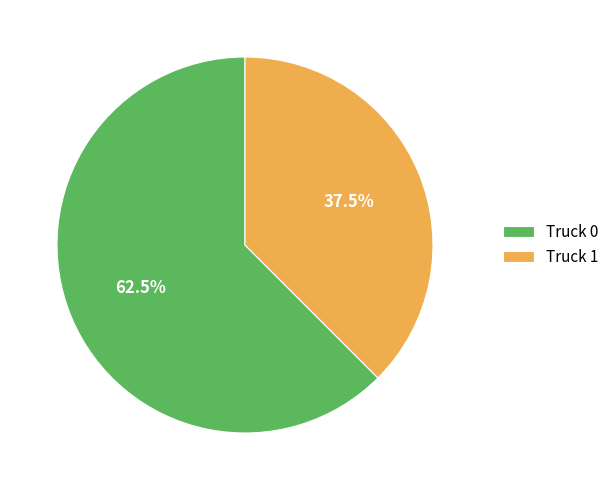

Approximately how many times larger is the value at Truck 0 compared to Truck 1?

1.7